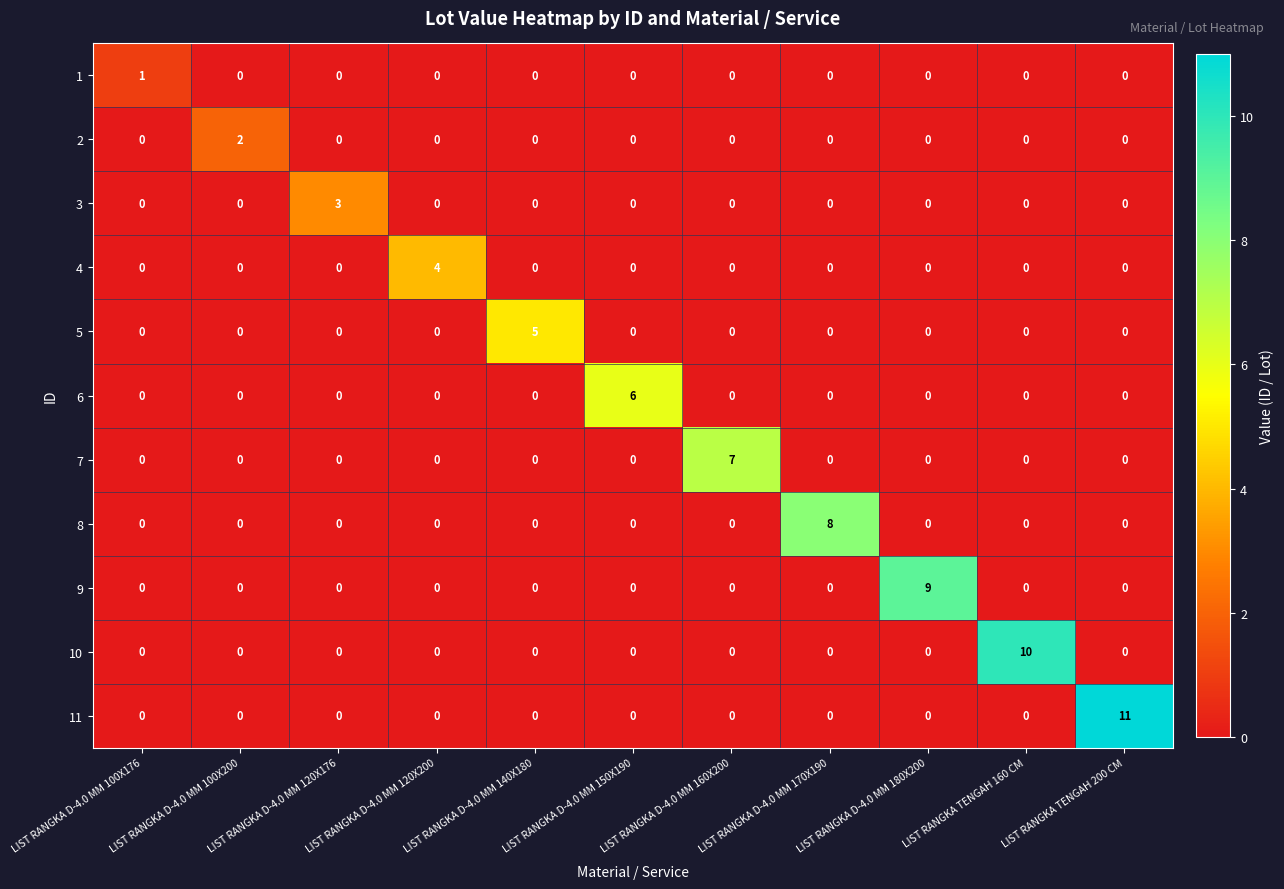

Rank the series by their maximum value, from lowest to highest.

1, 2, 3, 4, 5, 6, 7, 8, 9, 10, 11